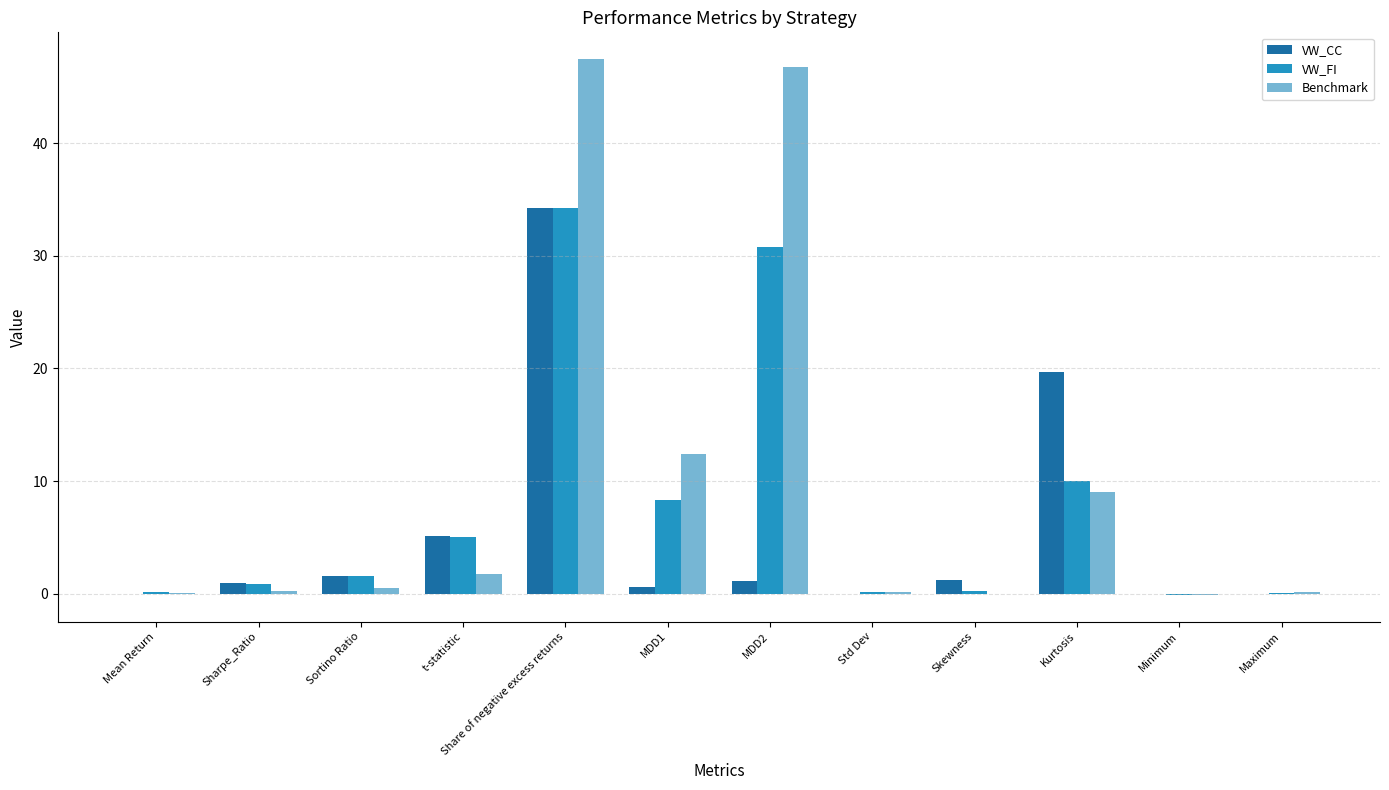

What are all the series names shown in the legend?

VW_CC, VW_FI, Benchmark